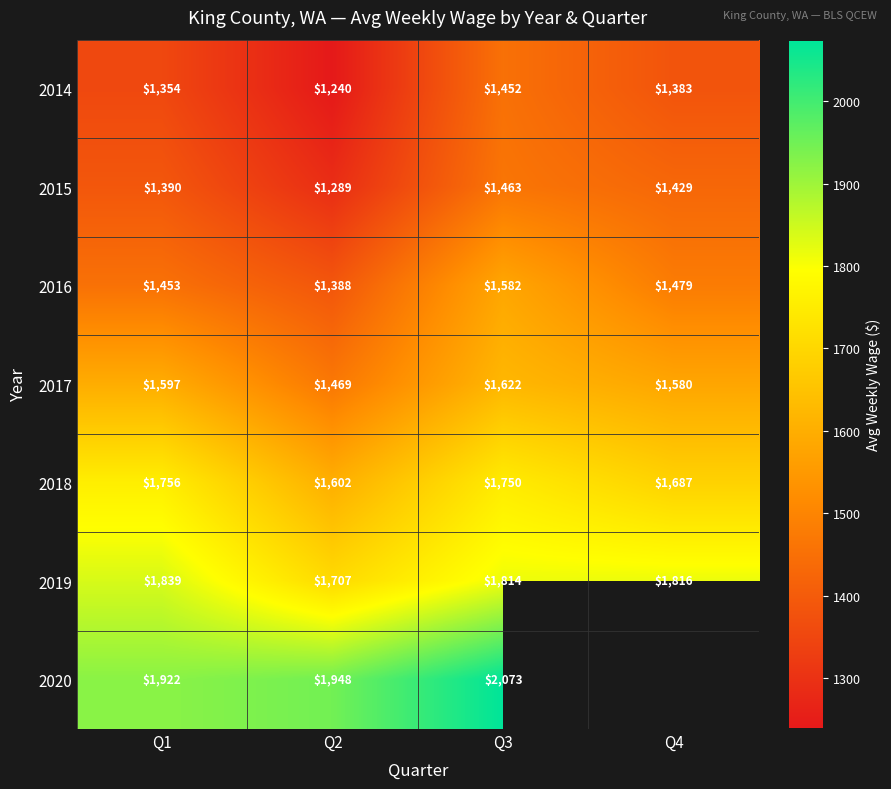

At which label does 2016 reach its peak?

Q3